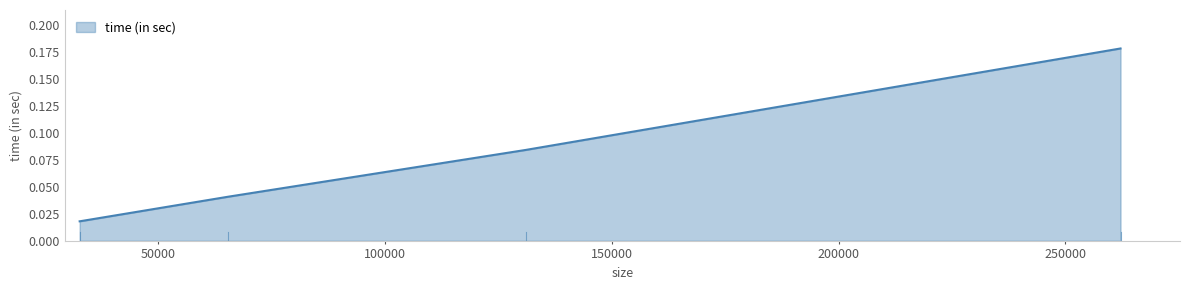

Reading left to right, extract all data points from this chart.

0.0	0.0	0.1	0.2